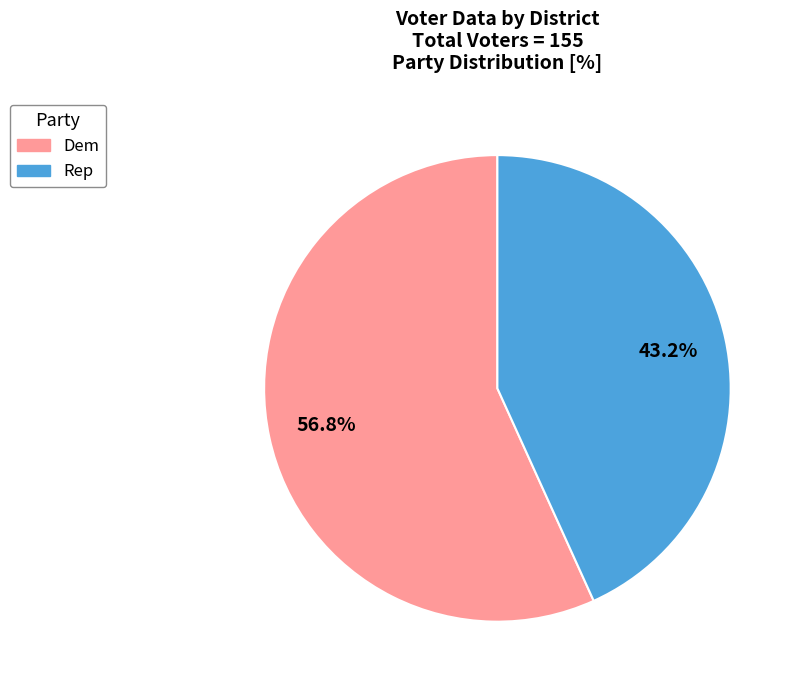

What percentage is the Rep slice, to the nearest percent?

43%